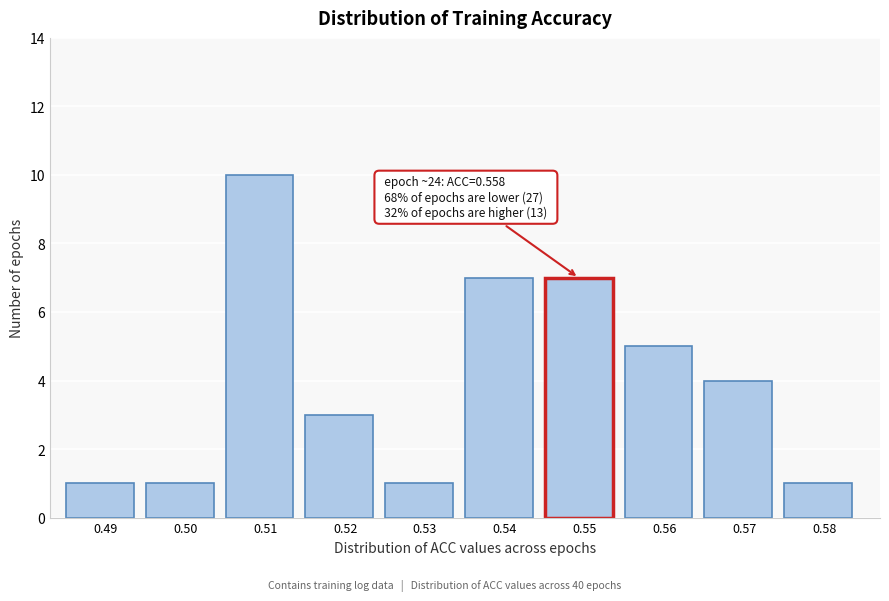

Reading left to right, transcribe all the data shown in this chart.

1	1	10	3	1	7	7	5	4	1